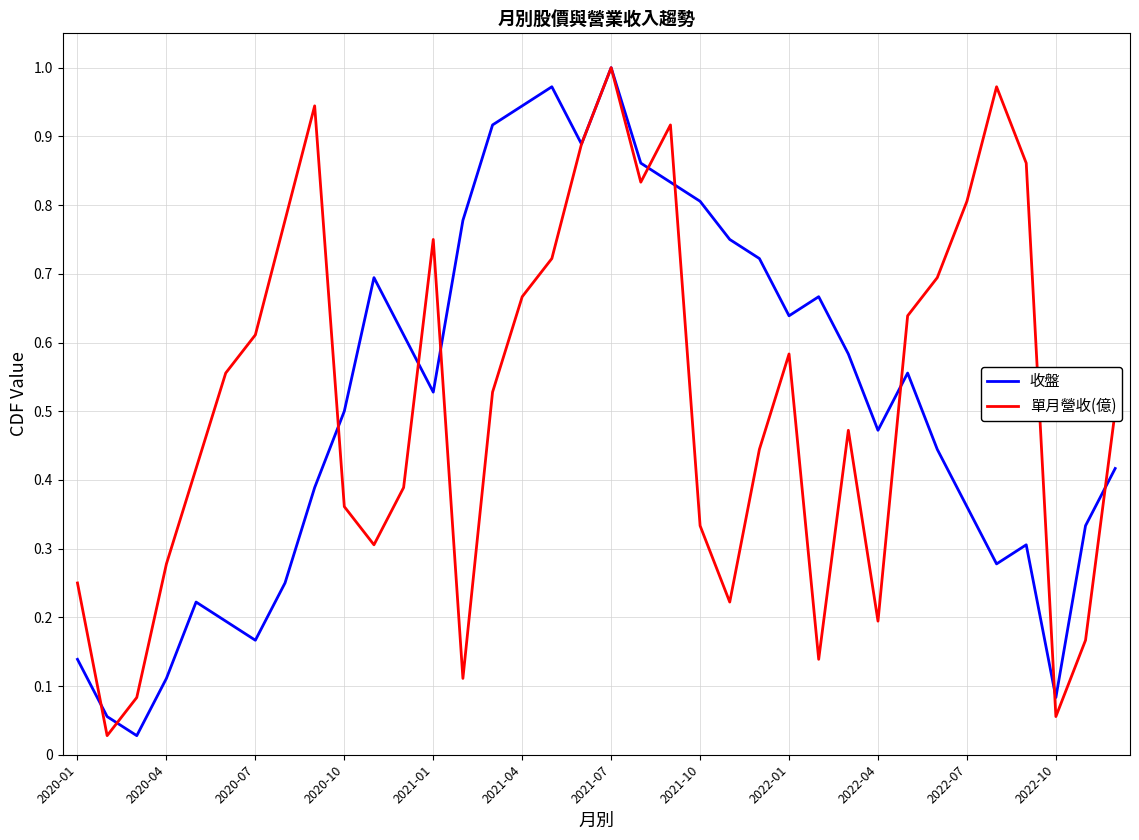

At which category is the sum across all series the highest?

2021-07